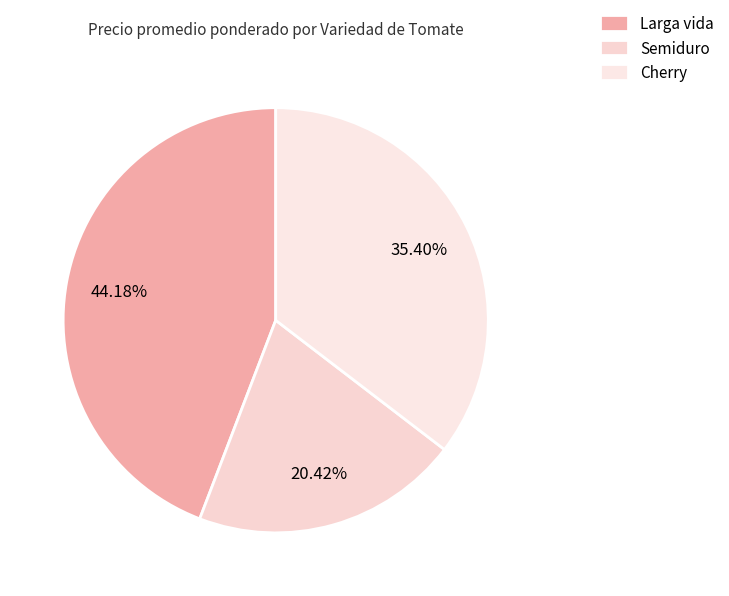

To the nearest percent, what percentage of the pie is Cherry?

35%